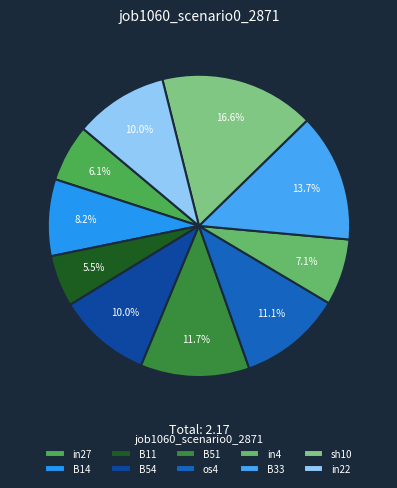

Rank the categories by value from highest to lowest.

sh10, B33, B51, os4, B54, in22, B14, in4, in27, B11